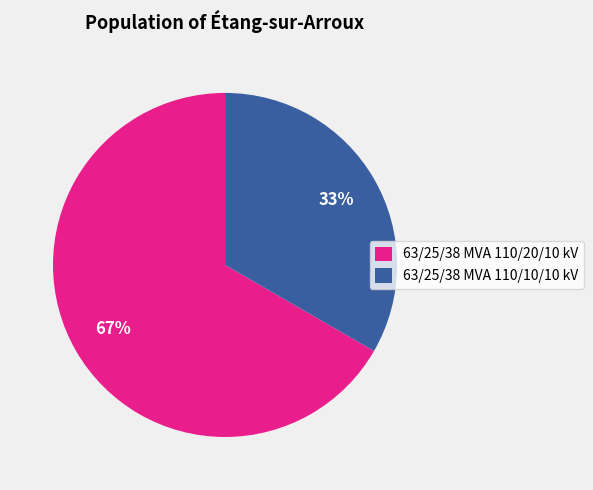

What is the smallest slice in the pie chart?

63/25/38 MVA 110/10/10 kV